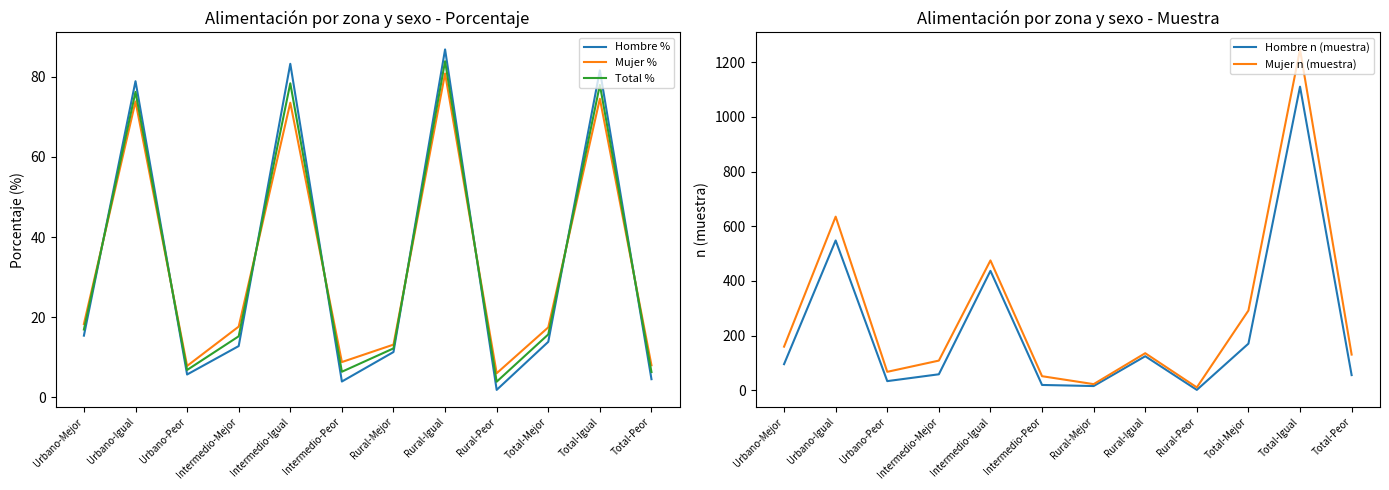

Rank the series by their maximum value, from highest to lowest.

Mujer n (muestra), Hombre n (muestra), Hombre %, Total %, Mujer %